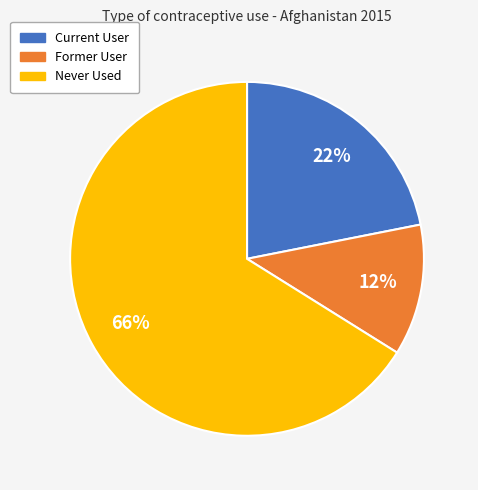

Rank the categories by value from highest to lowest.

Never Used, Current User, Former User